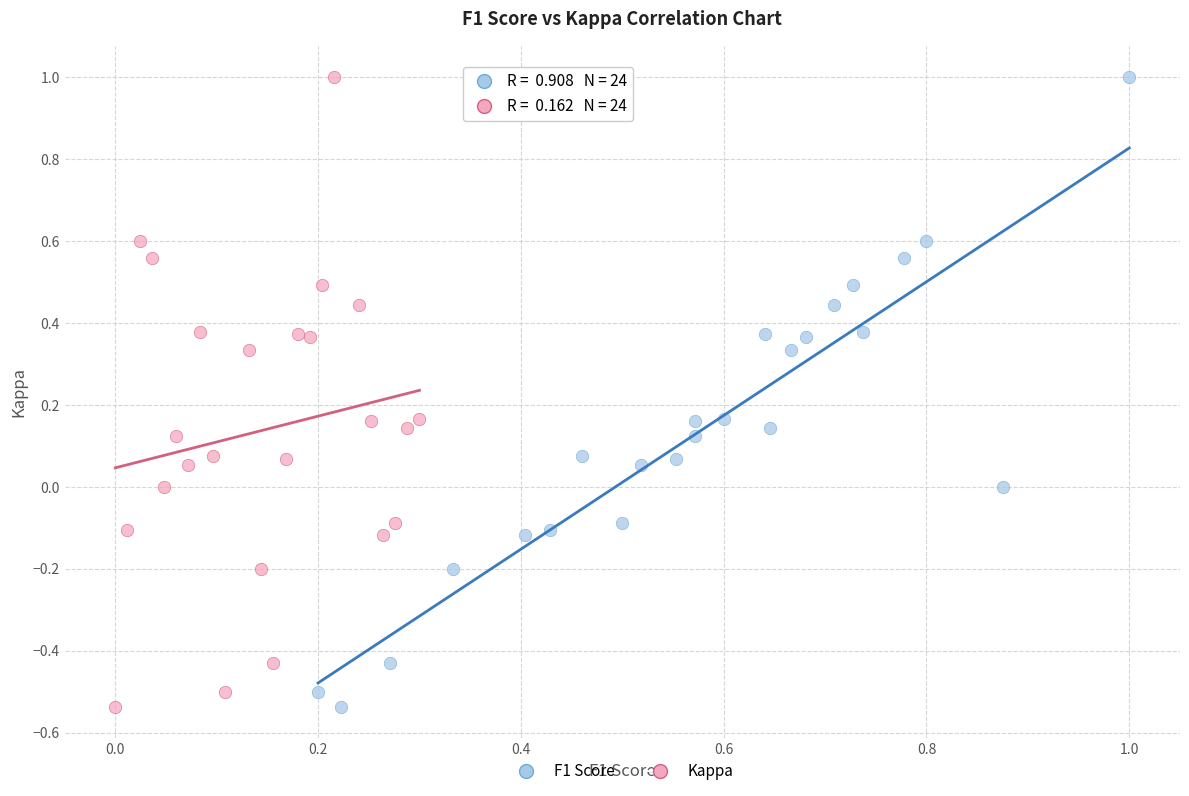

What are all the series names shown in the legend?

F1 Score, Kappa